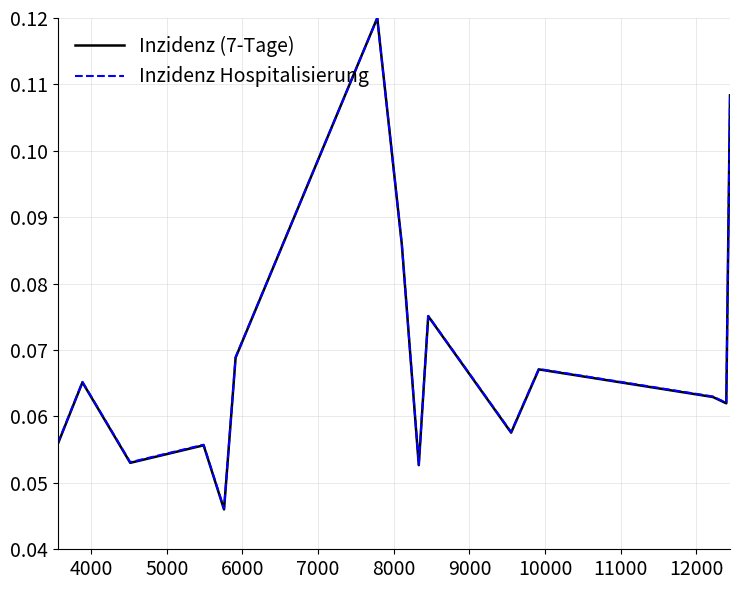

Which series has the widest spread of values?

Inzidenz (7-Tage)